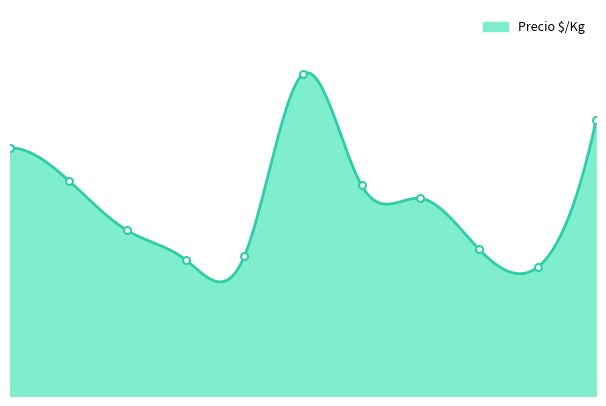

What is the label of the 10th point from the left?

2022-04